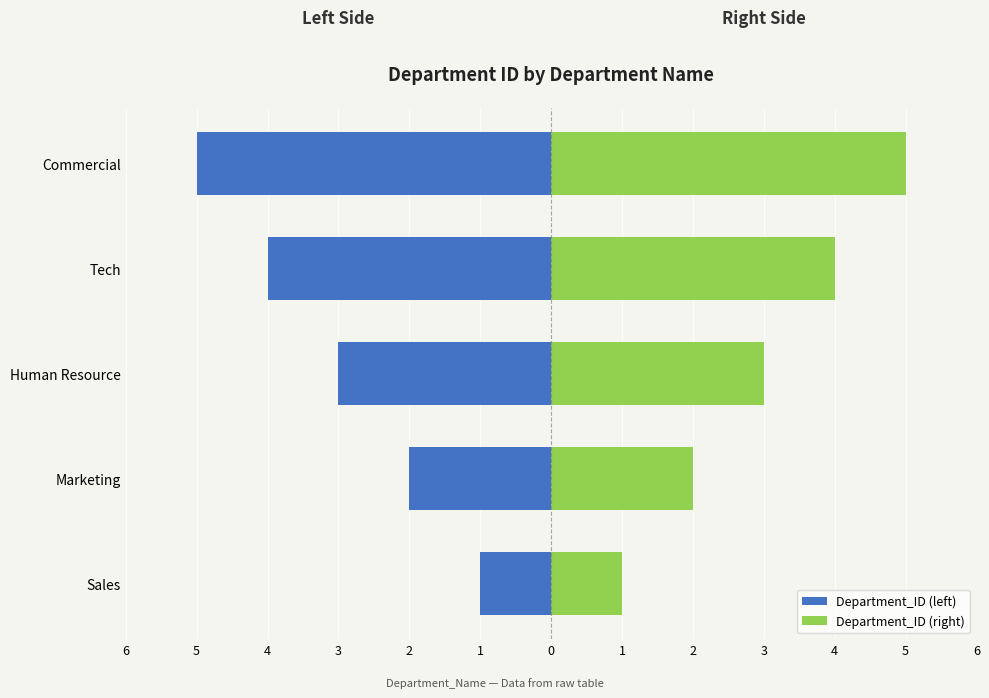

True or false: Department_ID (left) has a value of -6 at Tech.

False